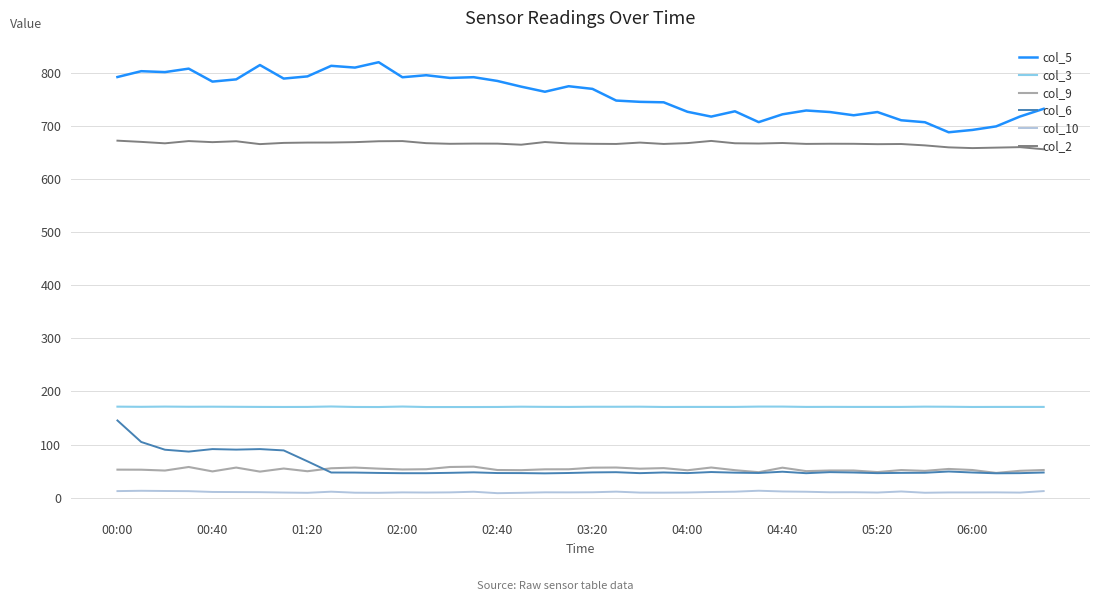

In col_5, how many points are higher than both neighbors (excluding endpoints)?

11